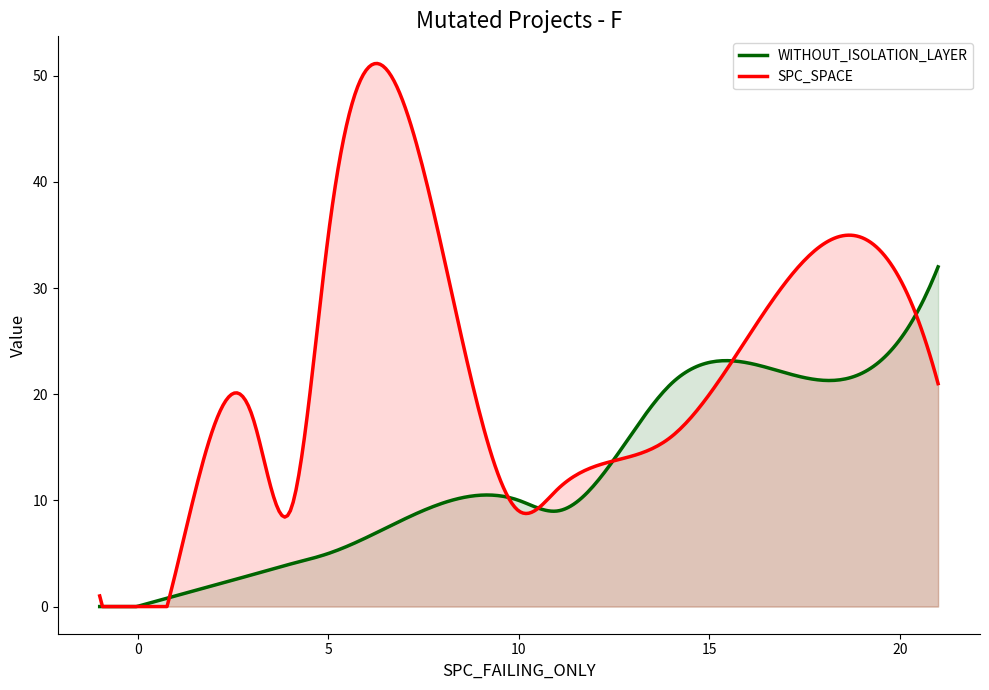

Which series has the widest spread of values?

SPC_SPACE